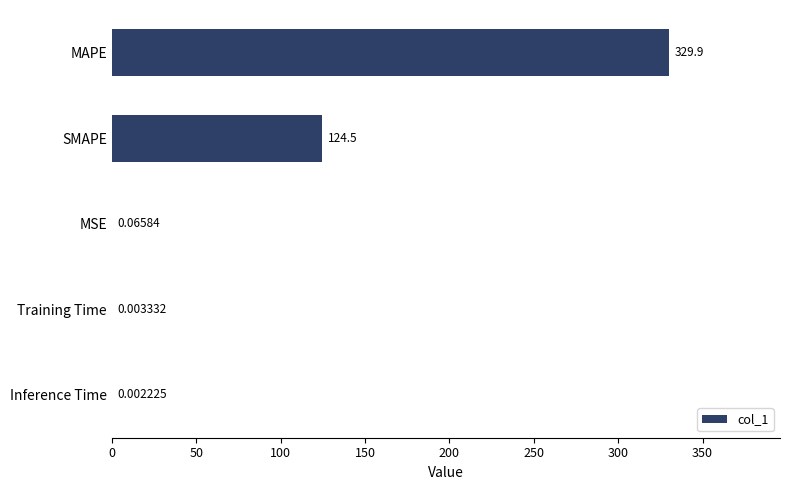

What is the sum of the values at MAPE and SMAPE?

454.4